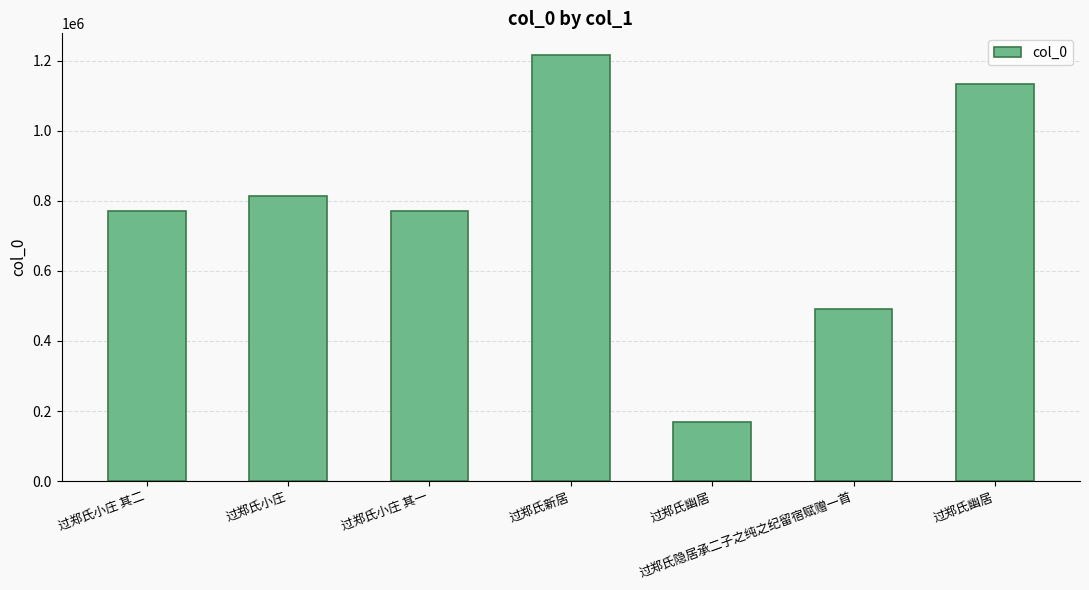

What is the change in value from 过郑氏新居 to 过郑氏幽居?

-1049646